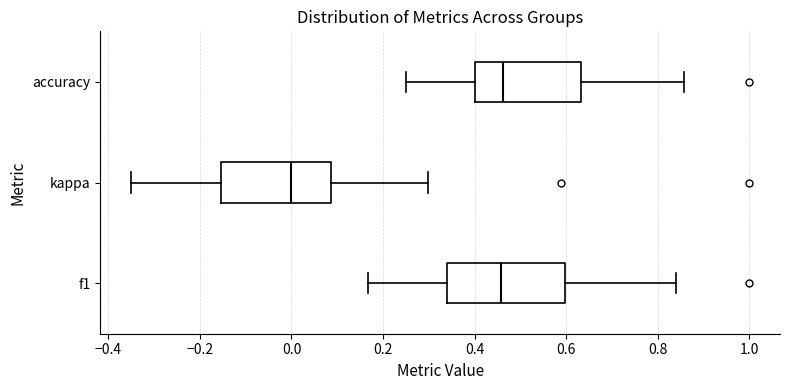

Where is the left edge of the box for accuracy on the x-axis? The values are not printed on the chart, so give them approximately, as read against the axis.

0.40